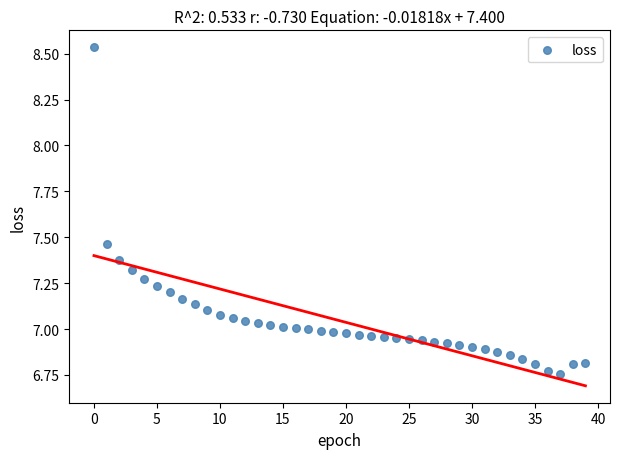

What is the range of Y values (max minus min)?

1.8